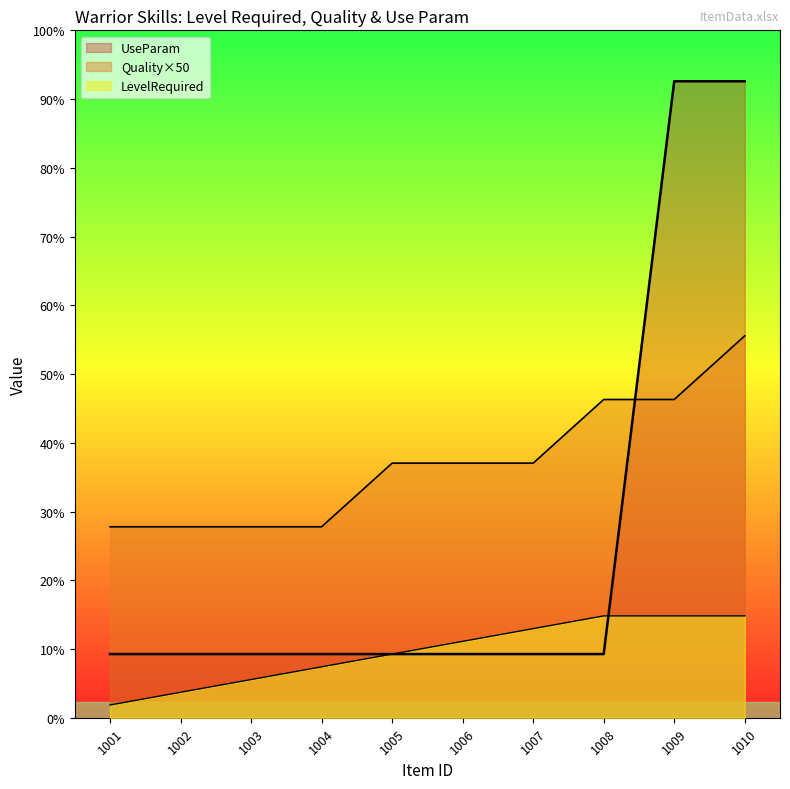

True or false: UseParam has more than 2 points higher than both neighbors.

False